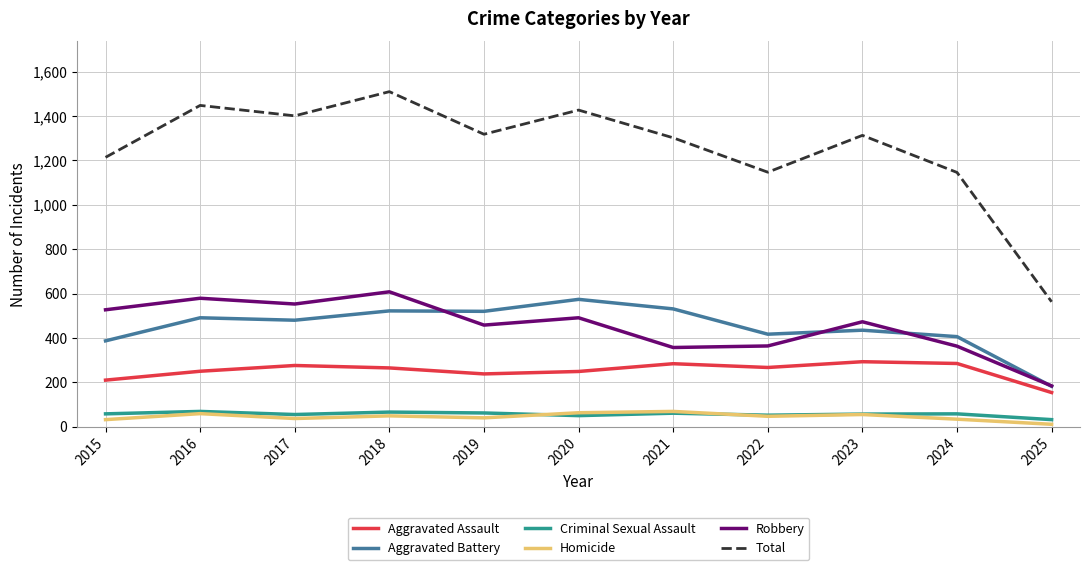

Which series has the widest spread of values?

Total